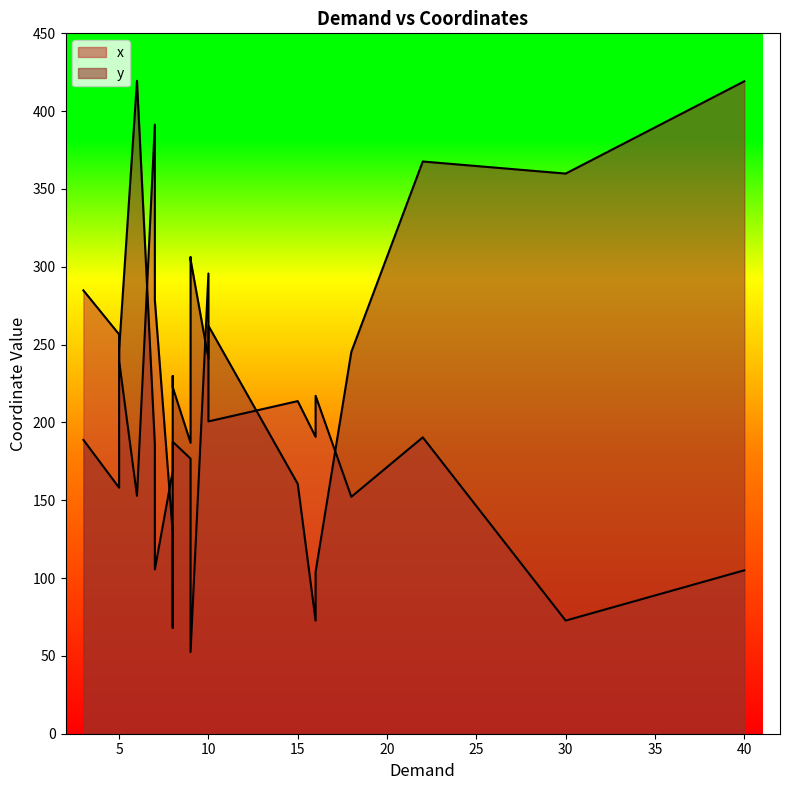

What is the average value of the y series?

236.0